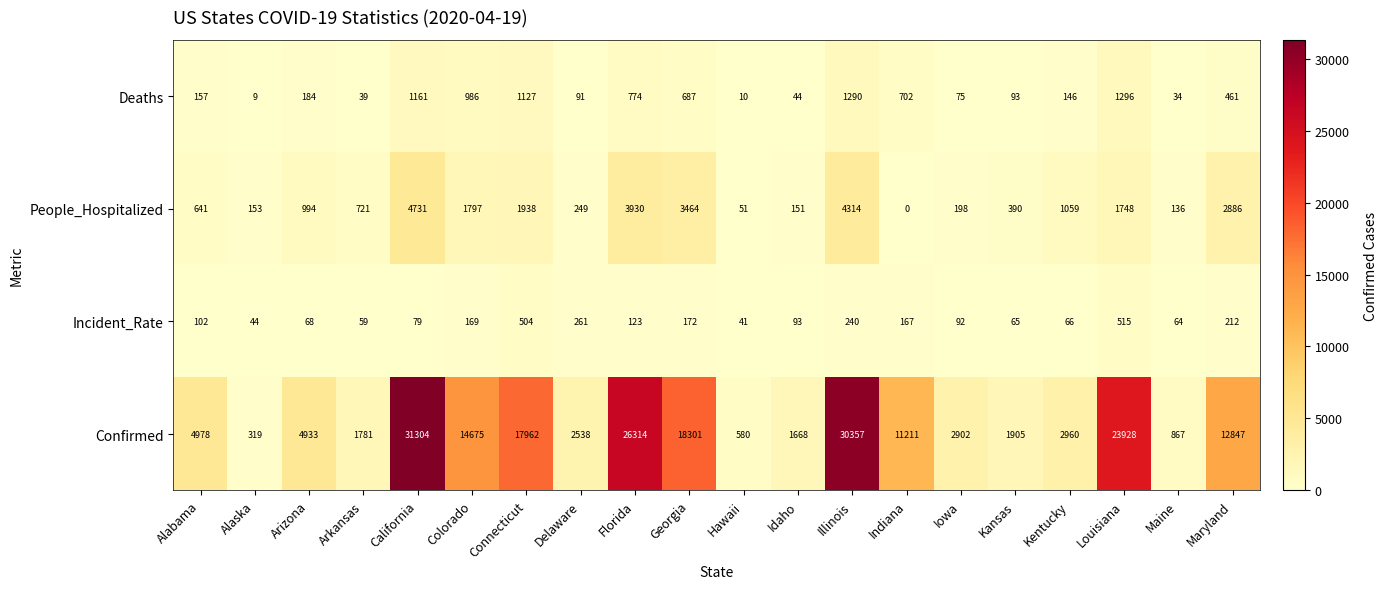

At which category does the chart reach its minimum across all series?

Indiana